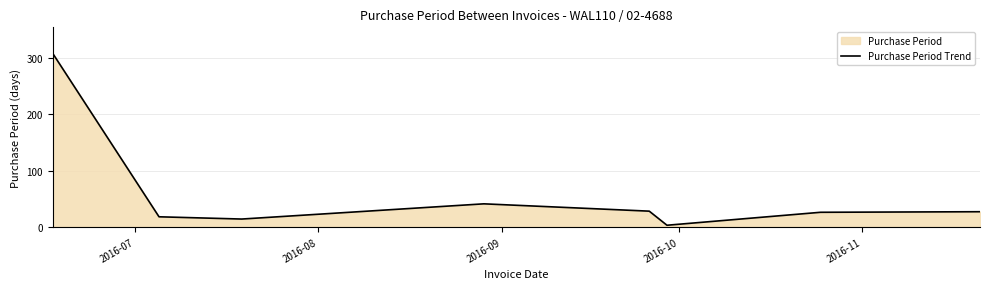

How many lines are shown in the chart?

1